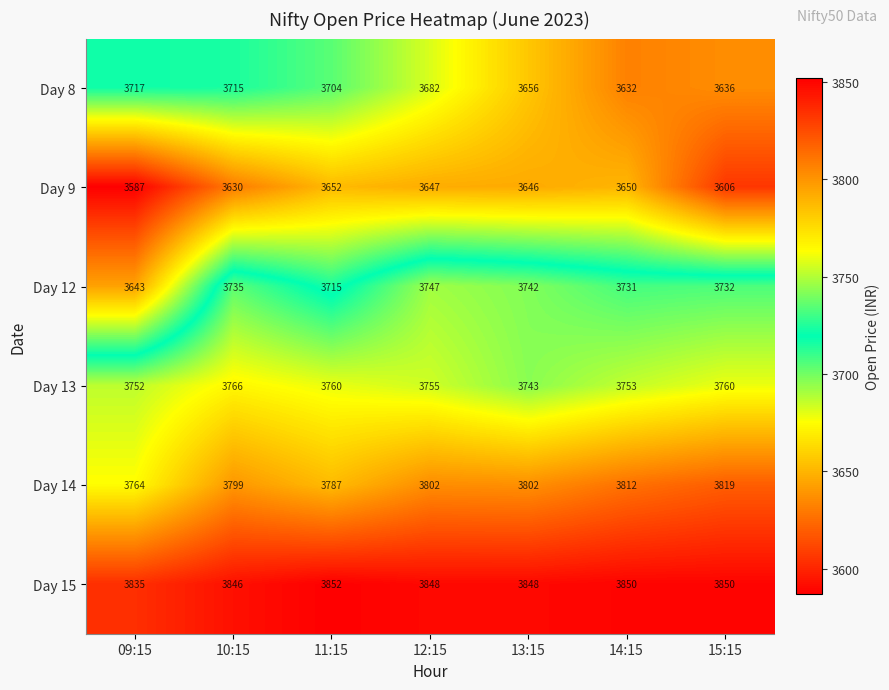

At 09:15, list the series in order from largest to smallest.

Day 15, Day 14, Day 13, Day 8, Day 12, Day 9